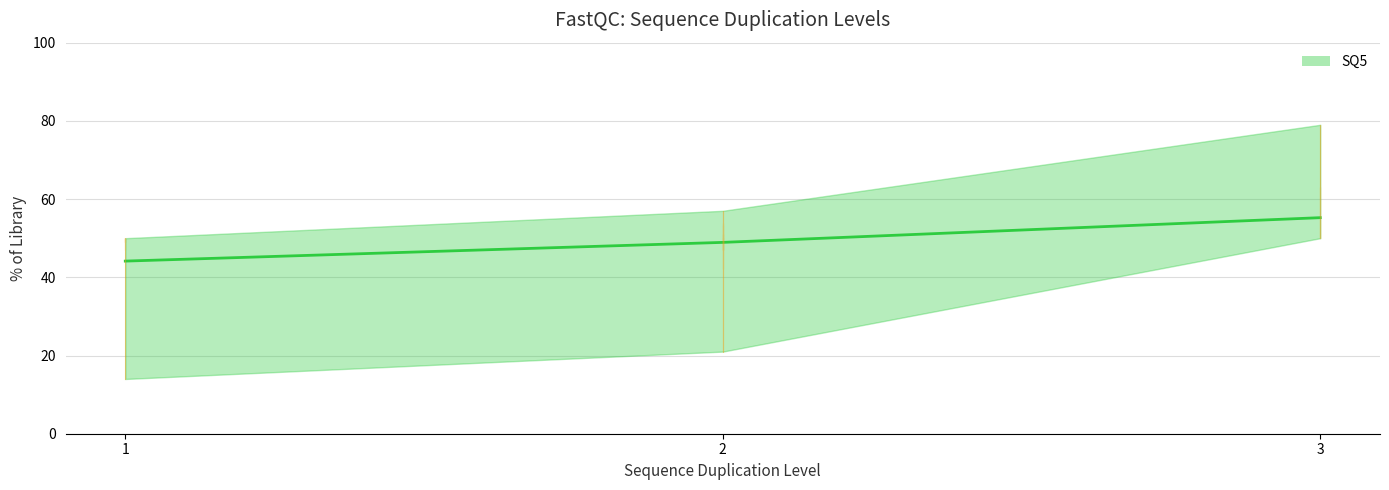

What is the ratio of the value at 1 to the value at 3?

0.8